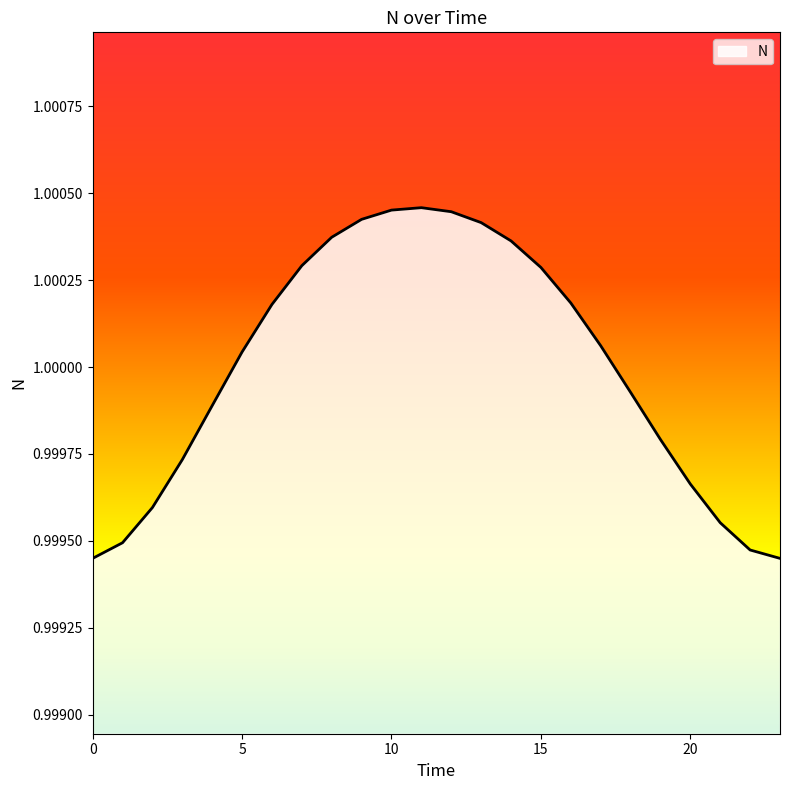

What is the value of the 8th point from the left?

1.0